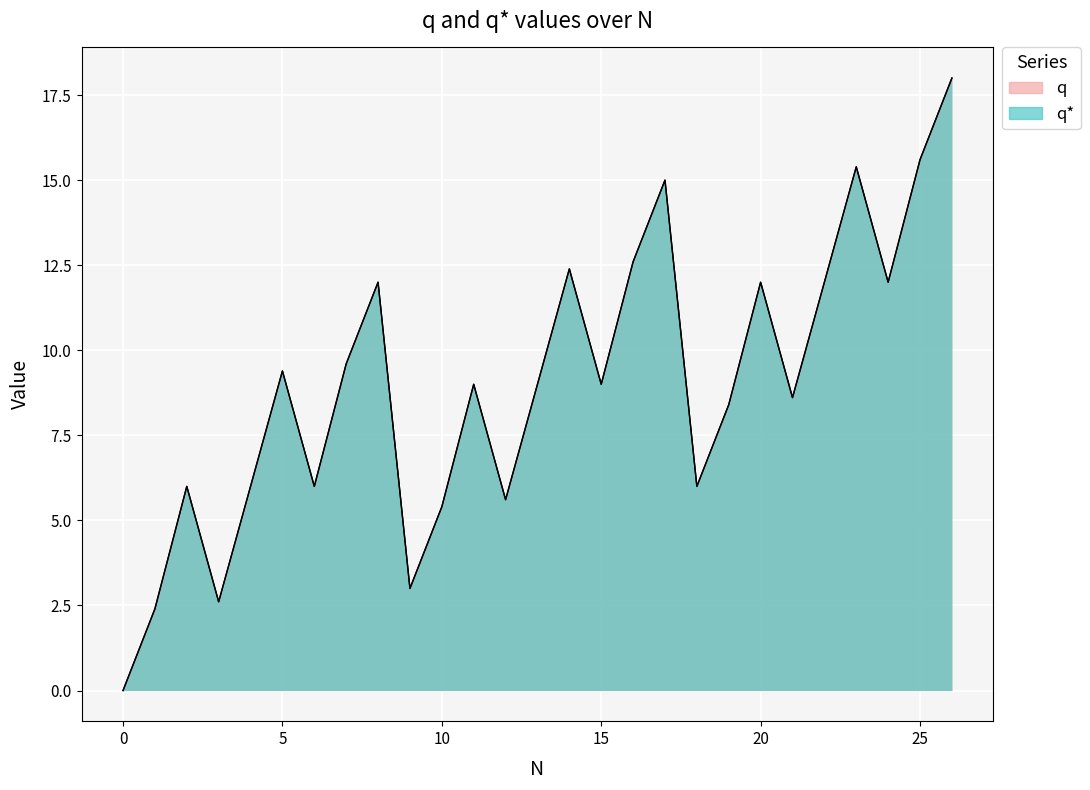

At how many categories does at least one series exceed 8?

17